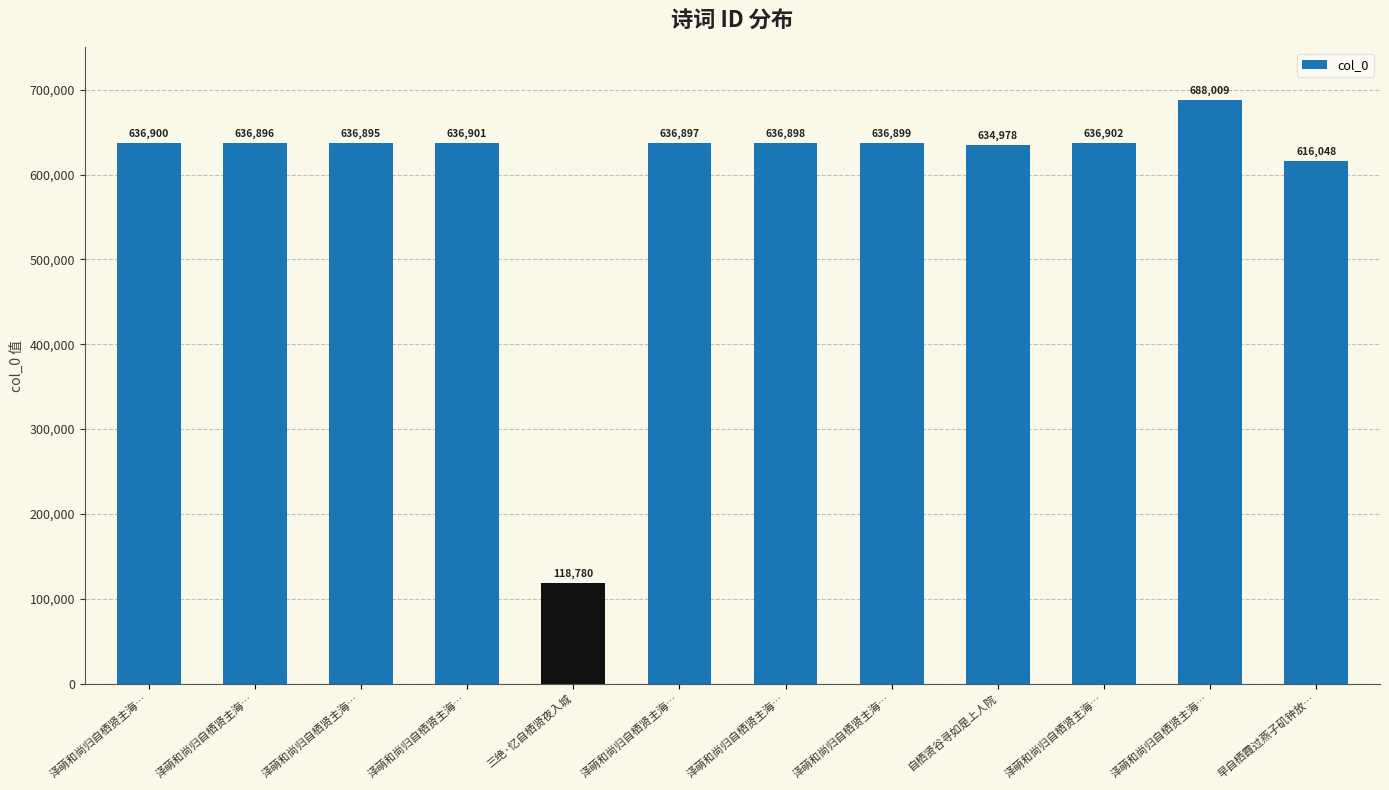

What is the change in value from 三绝·忆自栖贤夜入城 to 自栖贤谷寻如是上人院?

+516198